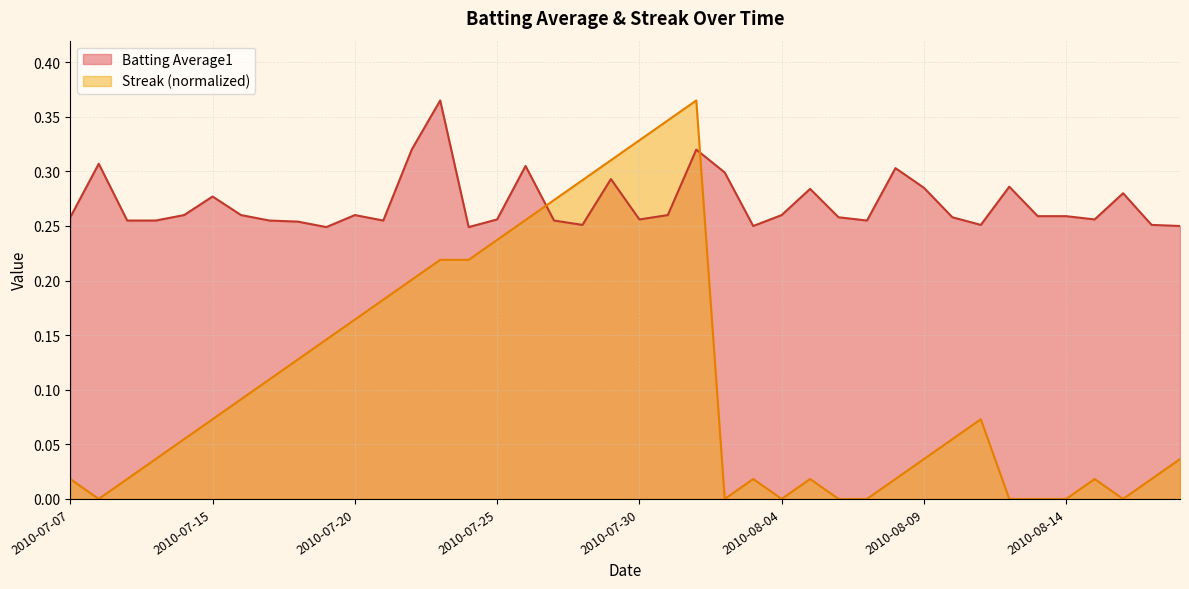

Between 2010-08-04 and 2010-08-14, which is larger?

2010-08-04